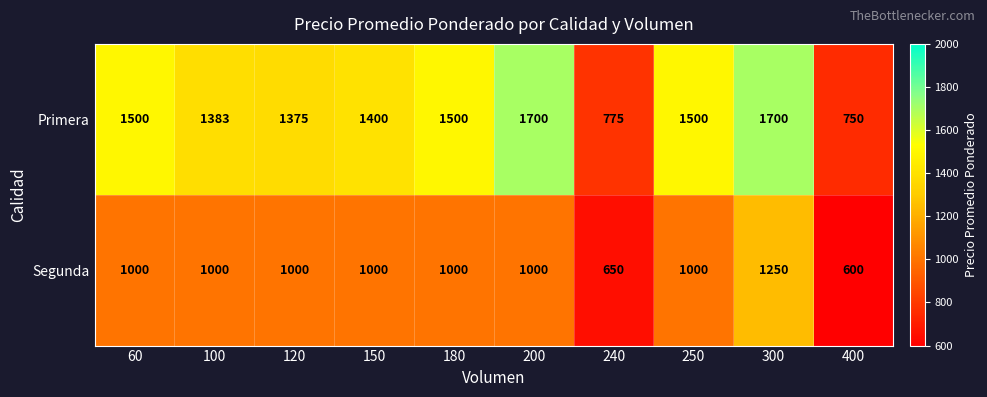

What is the smallest value displayed?

600